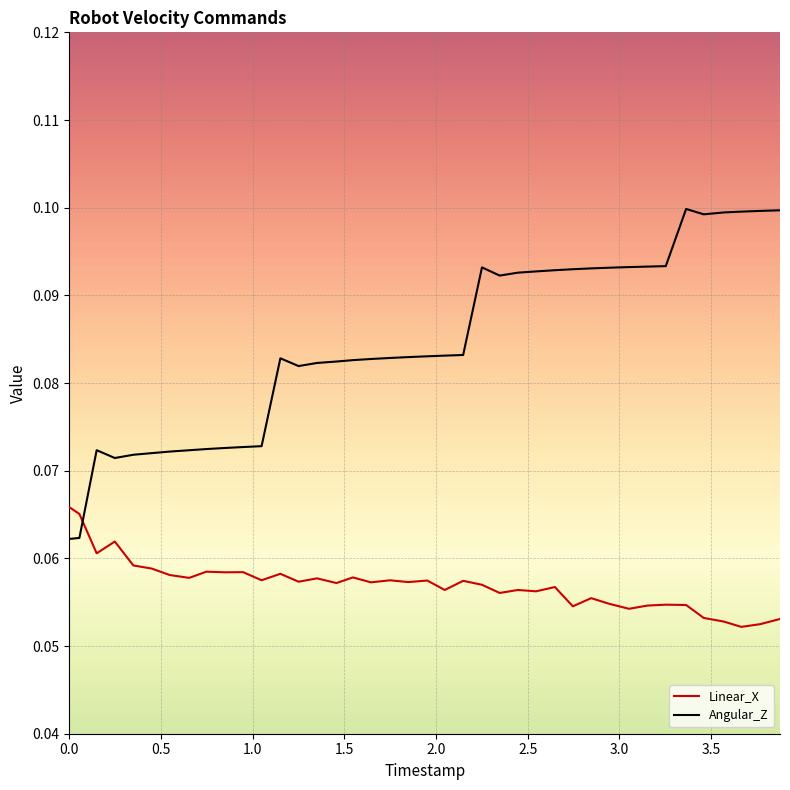

Which series has the largest total across all categories?

Angular_Z